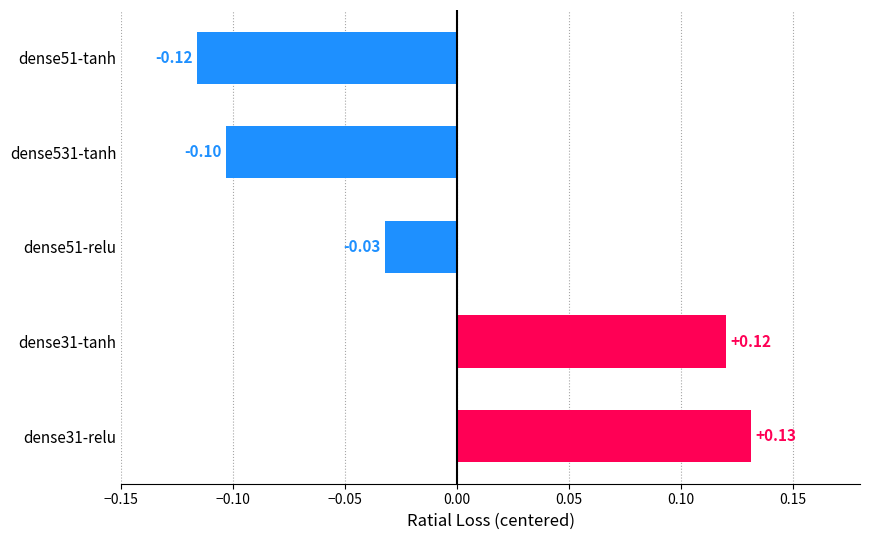

What is the difference between the maximum and minimum values?

0.2